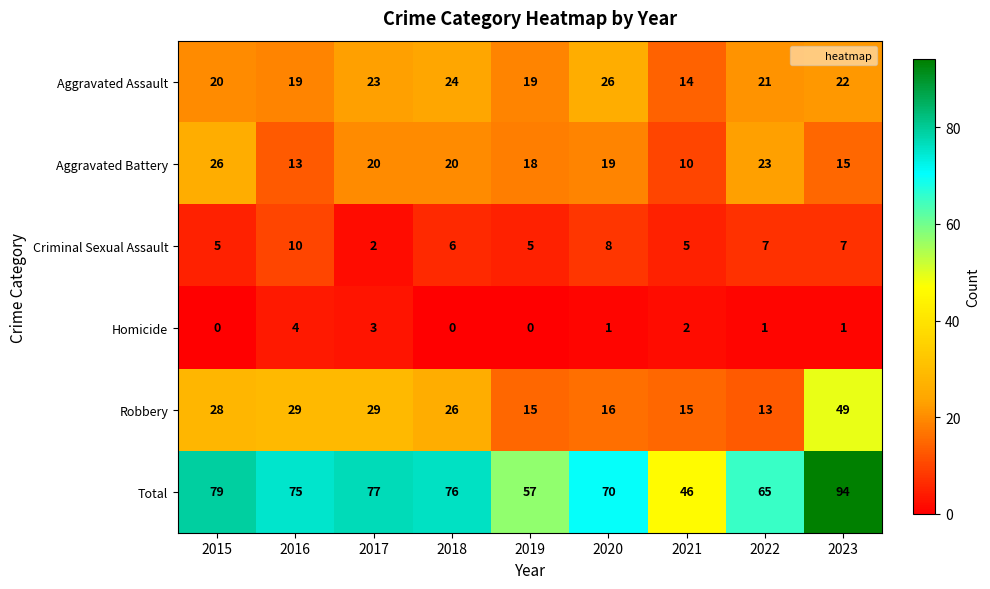

Which series has the largest total across all categories?

Total